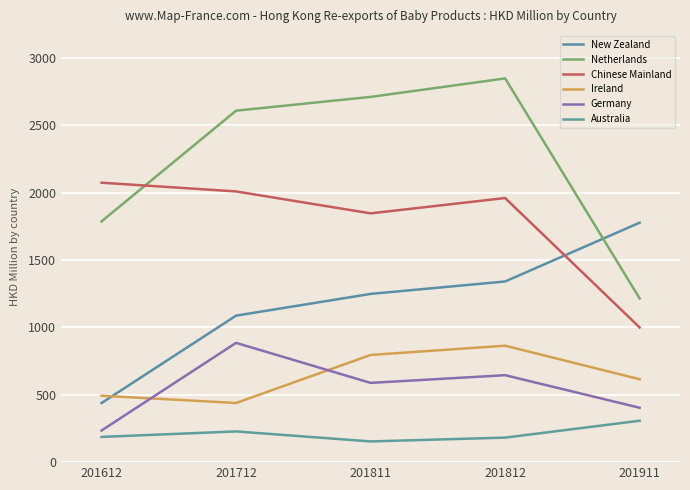

Between 201812 and 201911, which series saw the biggest shift?

Netherlands